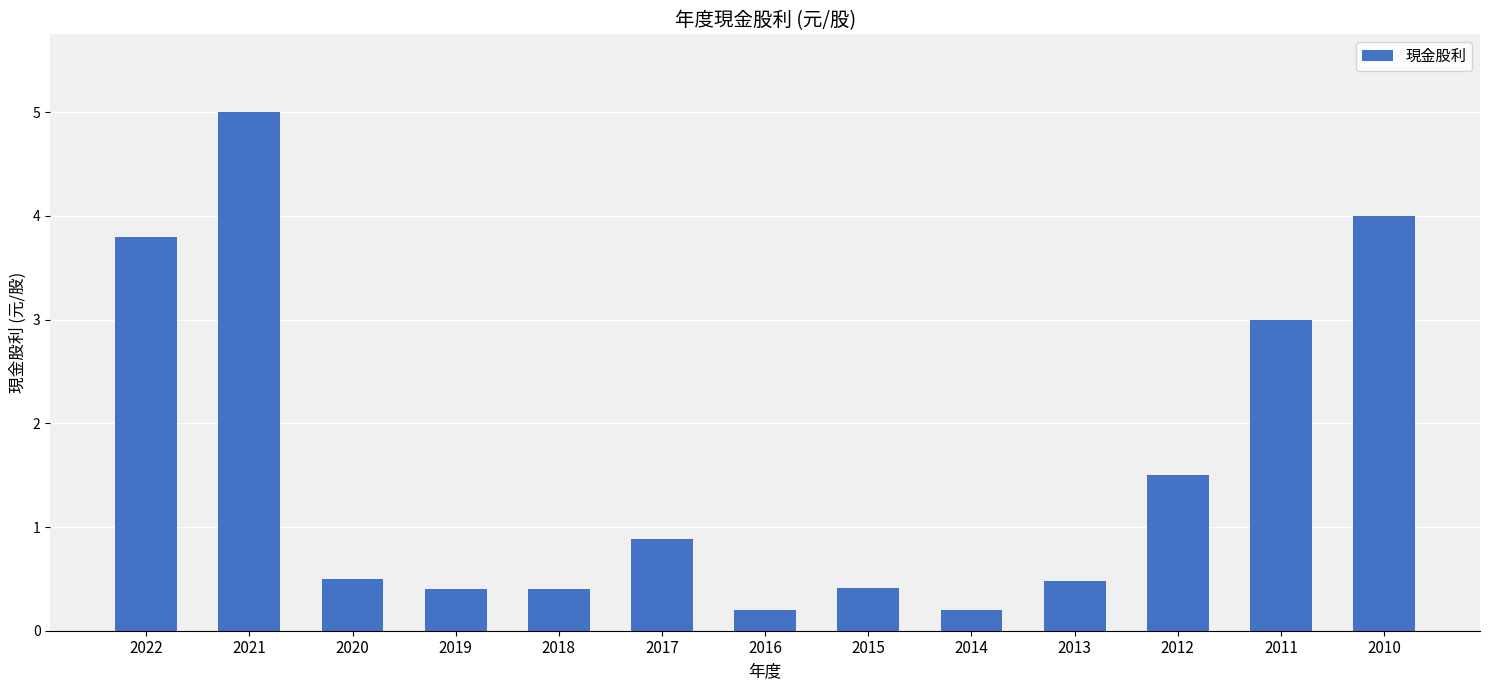

The chart shows a value of 4.1 at 2011. True or false?

False